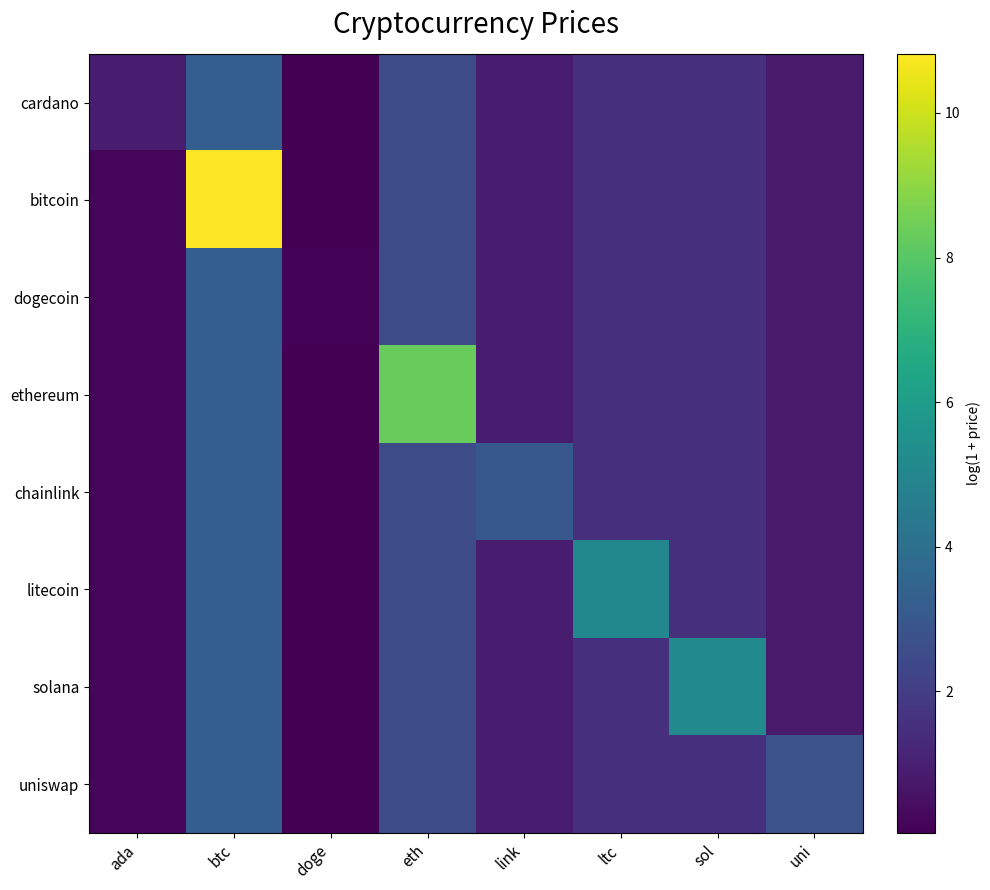

At which category is the sum across all series the highest?

btc